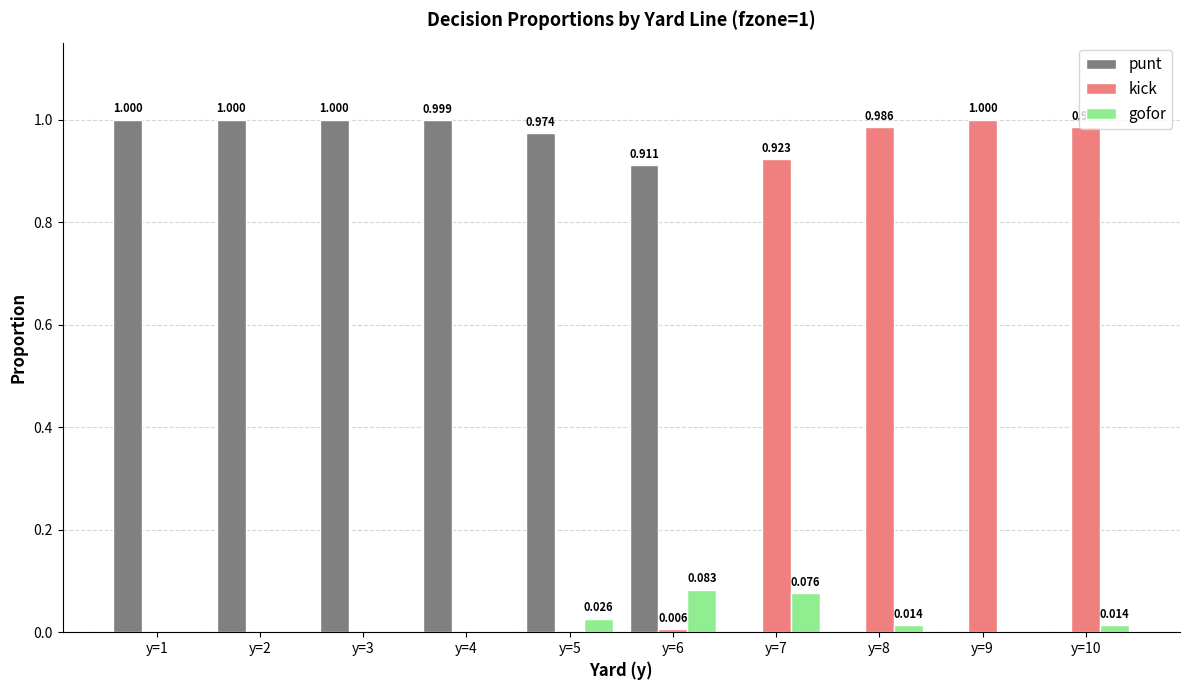

Is the value of kick at y=10 greater than the value of punt at y=1?

No